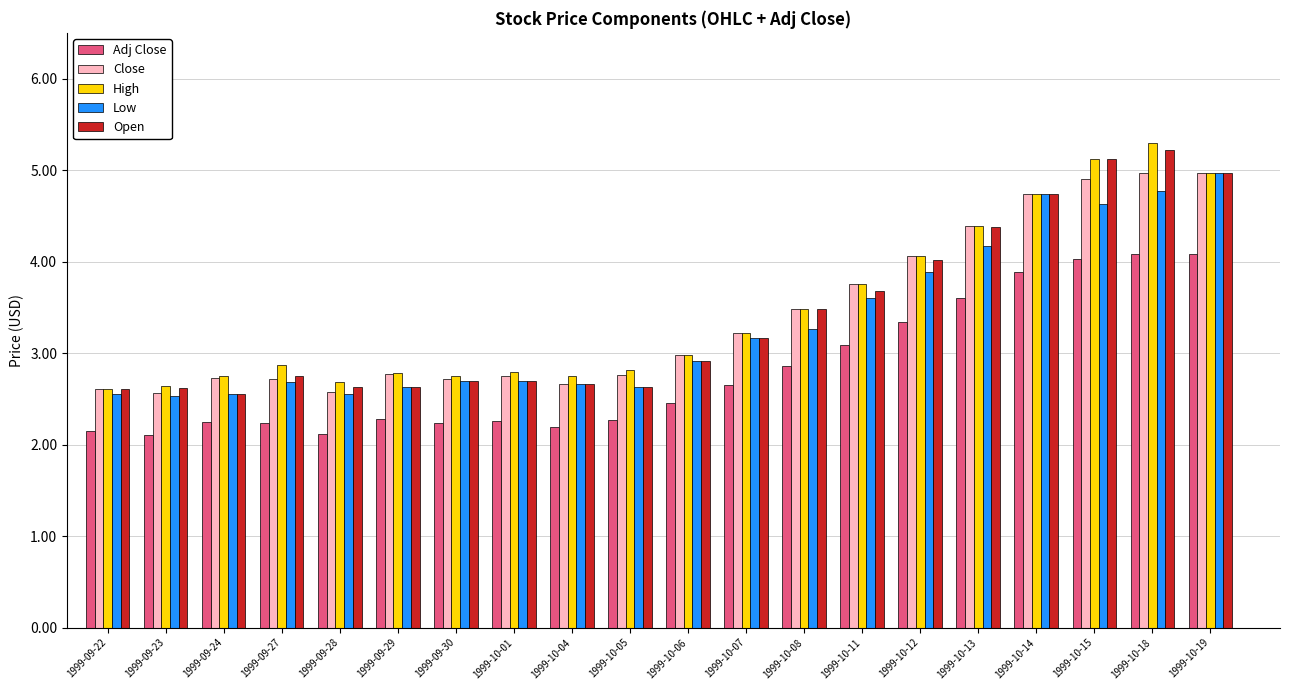

What position from the left is 1999-09-29?

6